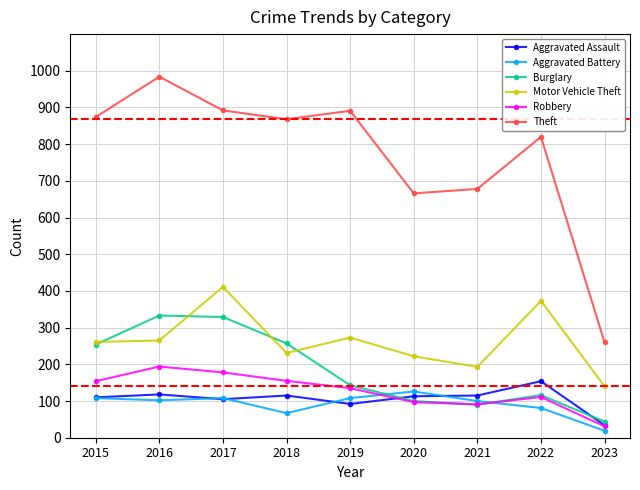

How many distinct data groups are displayed?

6